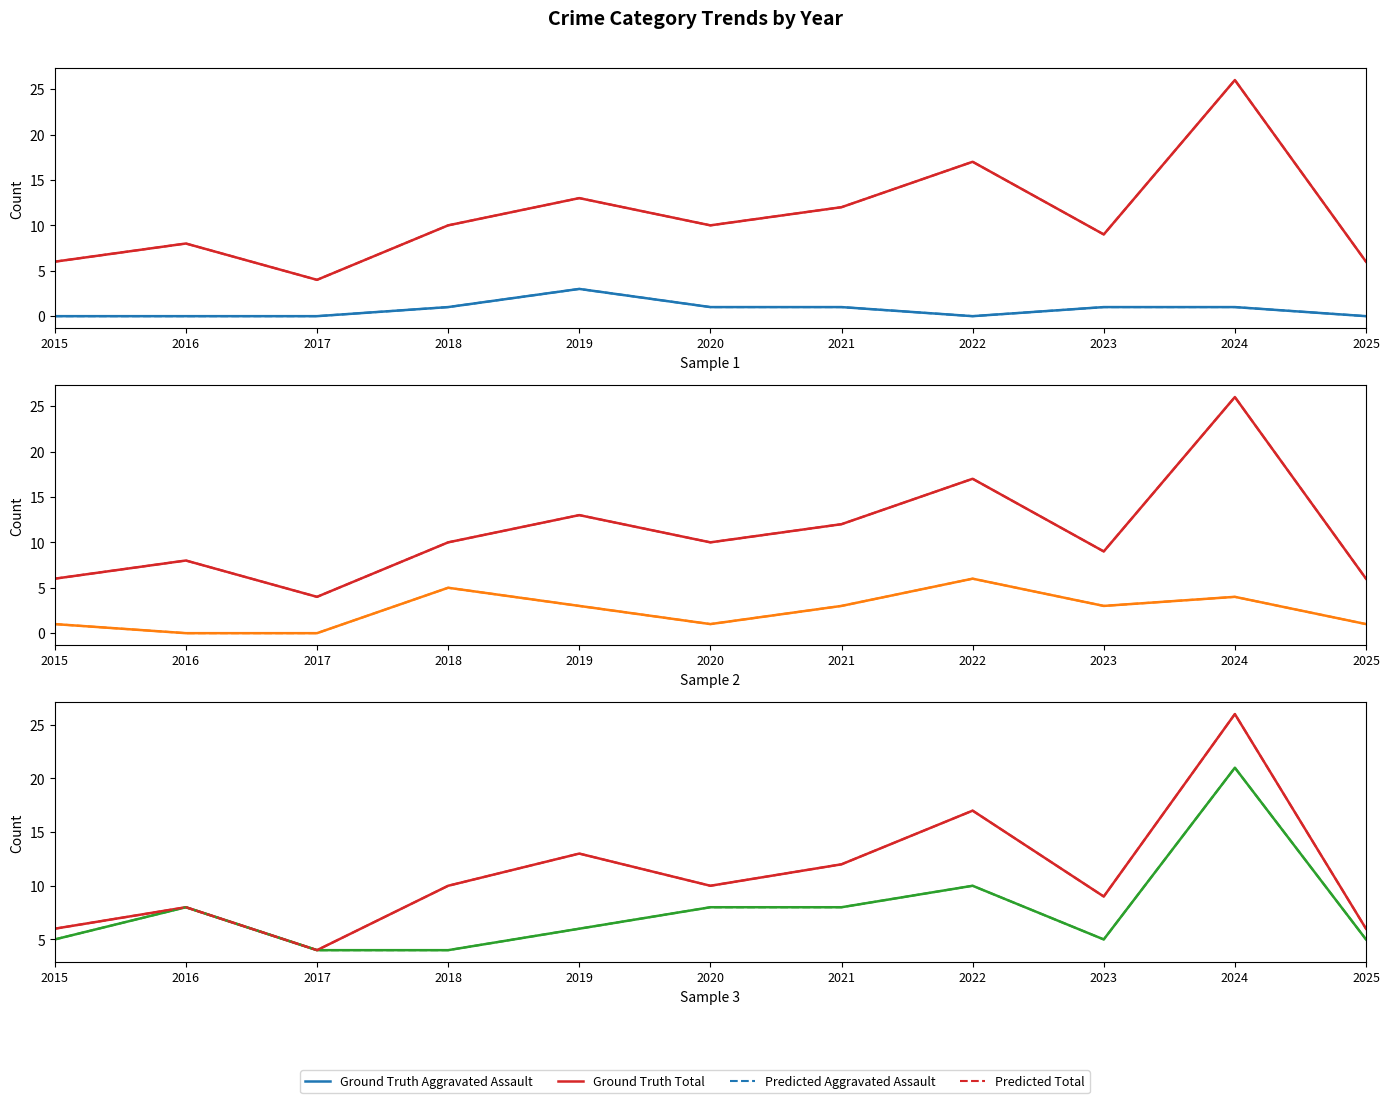

How many lines are shown in the chart?

4